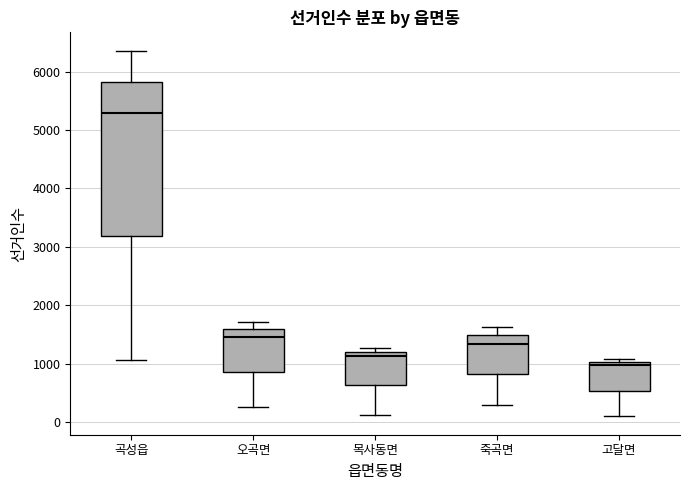

Reading left to right, read every box against the y-axis: the position of its median line, the range the box covers, and the ends of its whiskers. The values are not printed on the chart, so give them approximately, as read against the axis.

곡성읍: median 5300, box 3200 to 5800, whiskers 1100 to 6400
오곡면: median 1500, box 900 to 1600, whiskers 300 to 1700
목사동면: median 1100, box 600 to 1200, whiskers 100 to 1300
죽곡면: median 1300, box 800 to 1500, whiskers 300 to 1600
고달면: median 1000 (just below the box's upper edge), box 500 to 1000, whiskers 100 to 1100